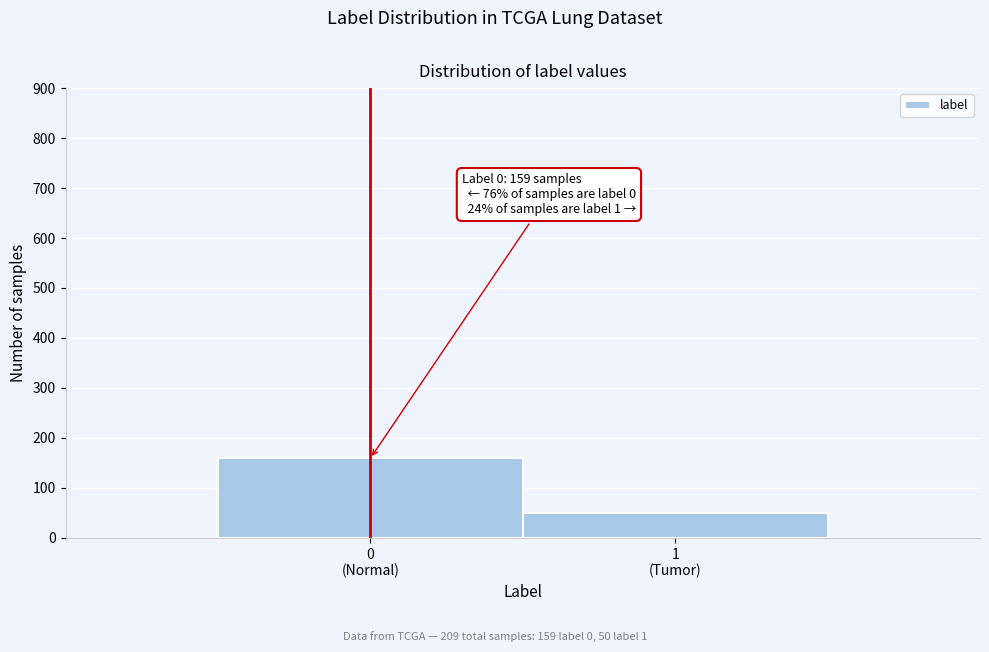

Reading left to right, list all the values displayed in this chart.

159	50